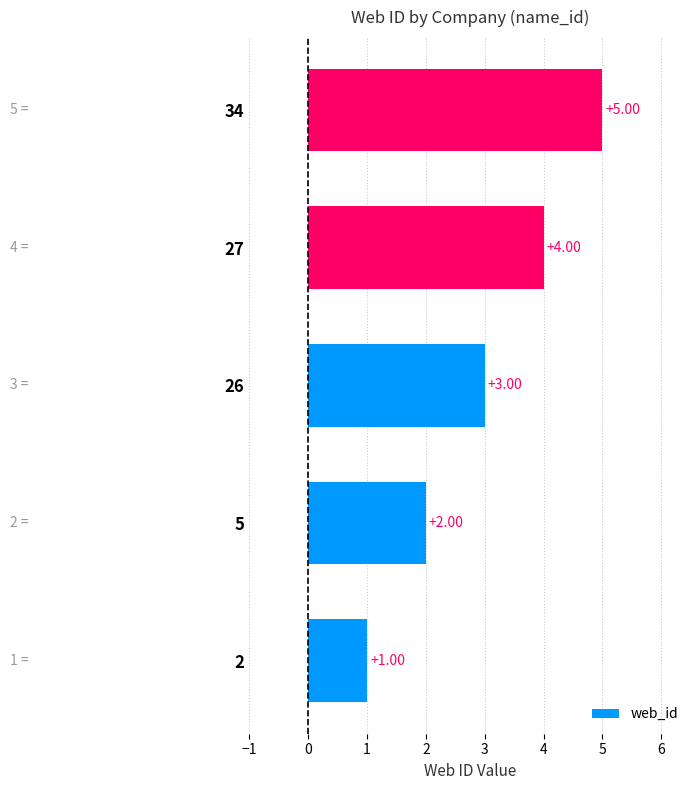

Between 5 and 34, which is larger?

34